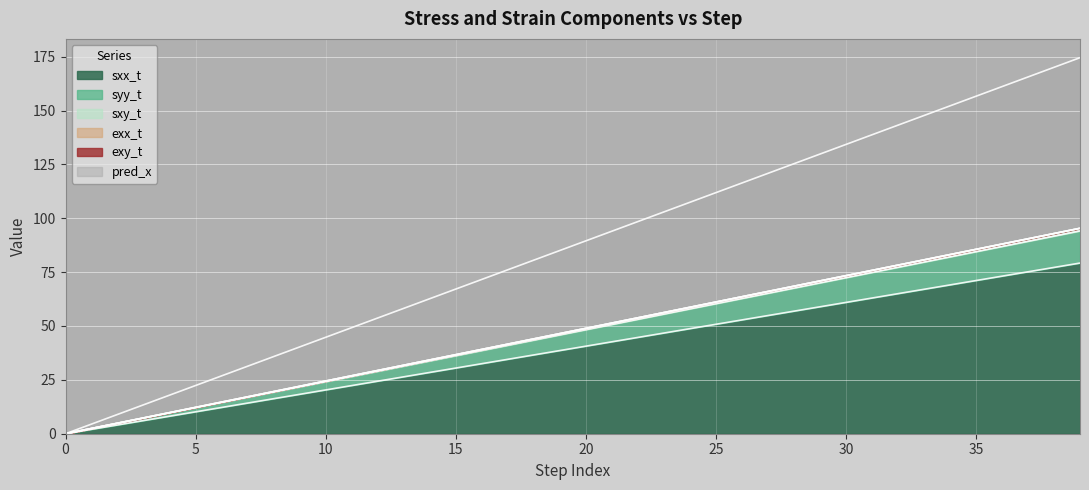

List the series in order of their peak value, lowest first.

sxx_t, sxy_t, pred_x, syy_t, exy_t, exx_t